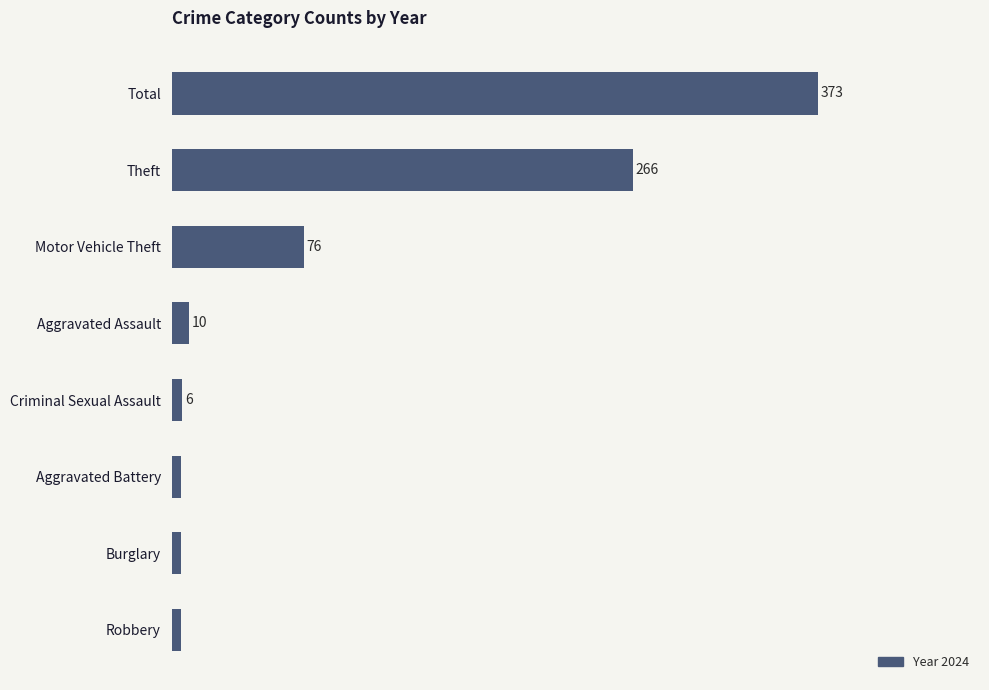

At which label is the value closest to 189?

Theft